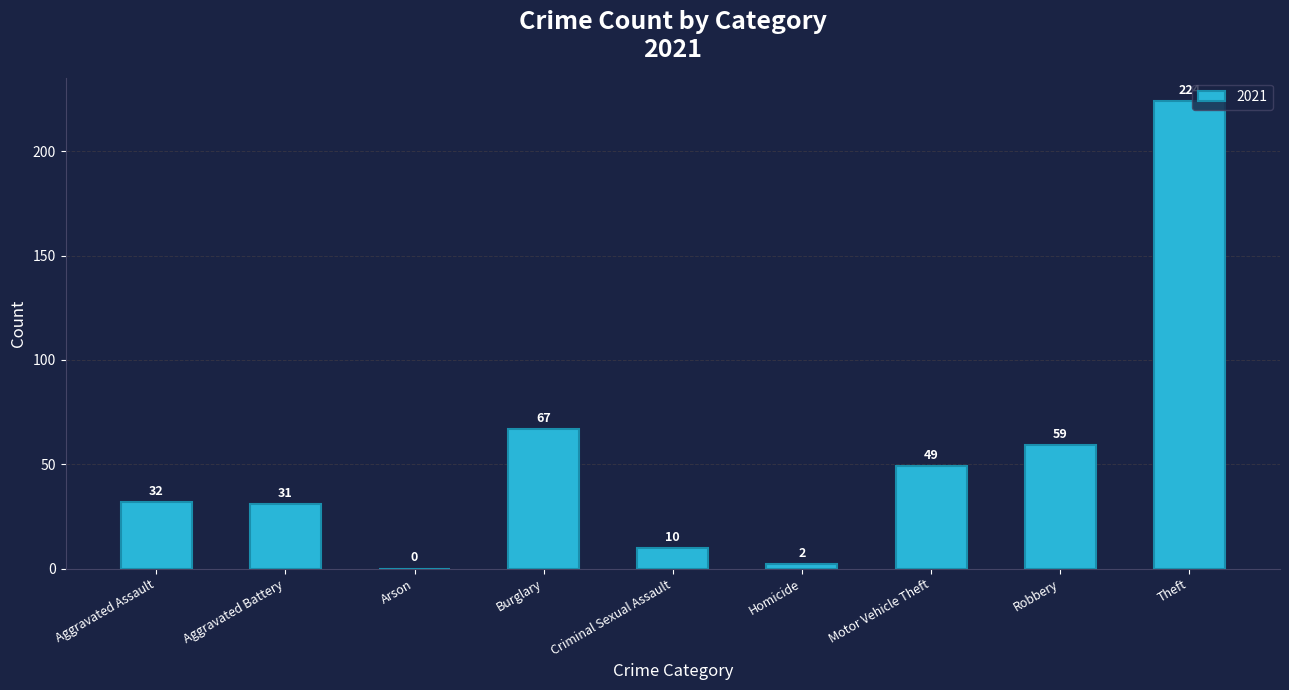

The chart shows a value of -100 at Arson. True or false?

False